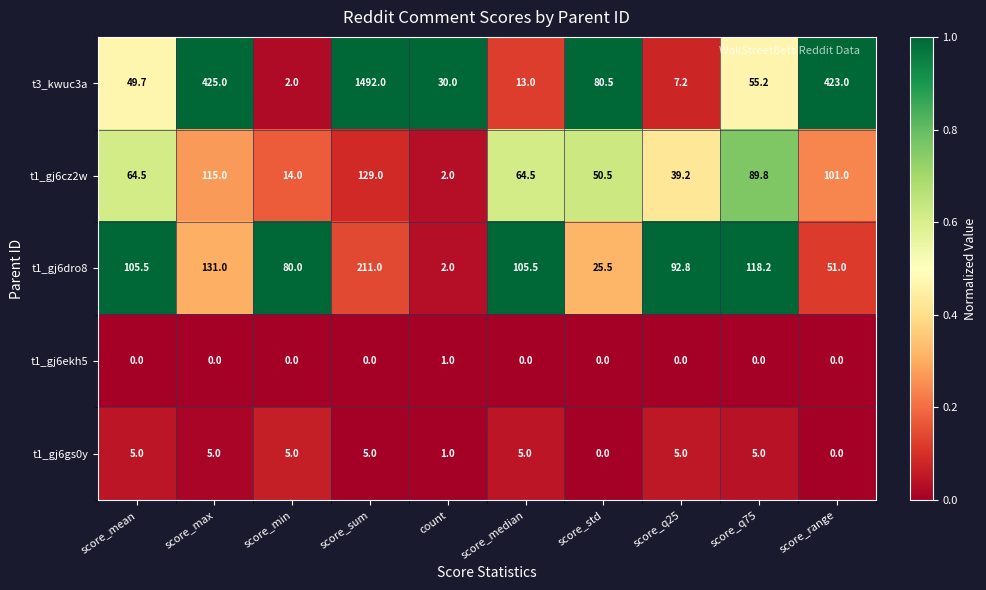

Which series has the widest spread of values?

t3_kwuc3a